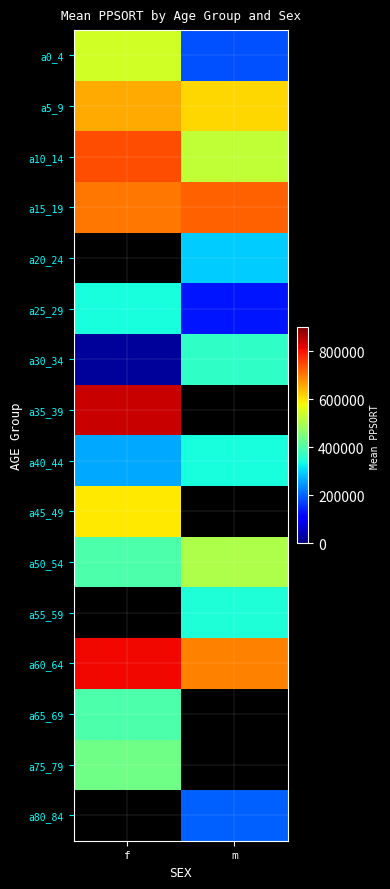

Which category has the highest value in the a65_69 series?

f